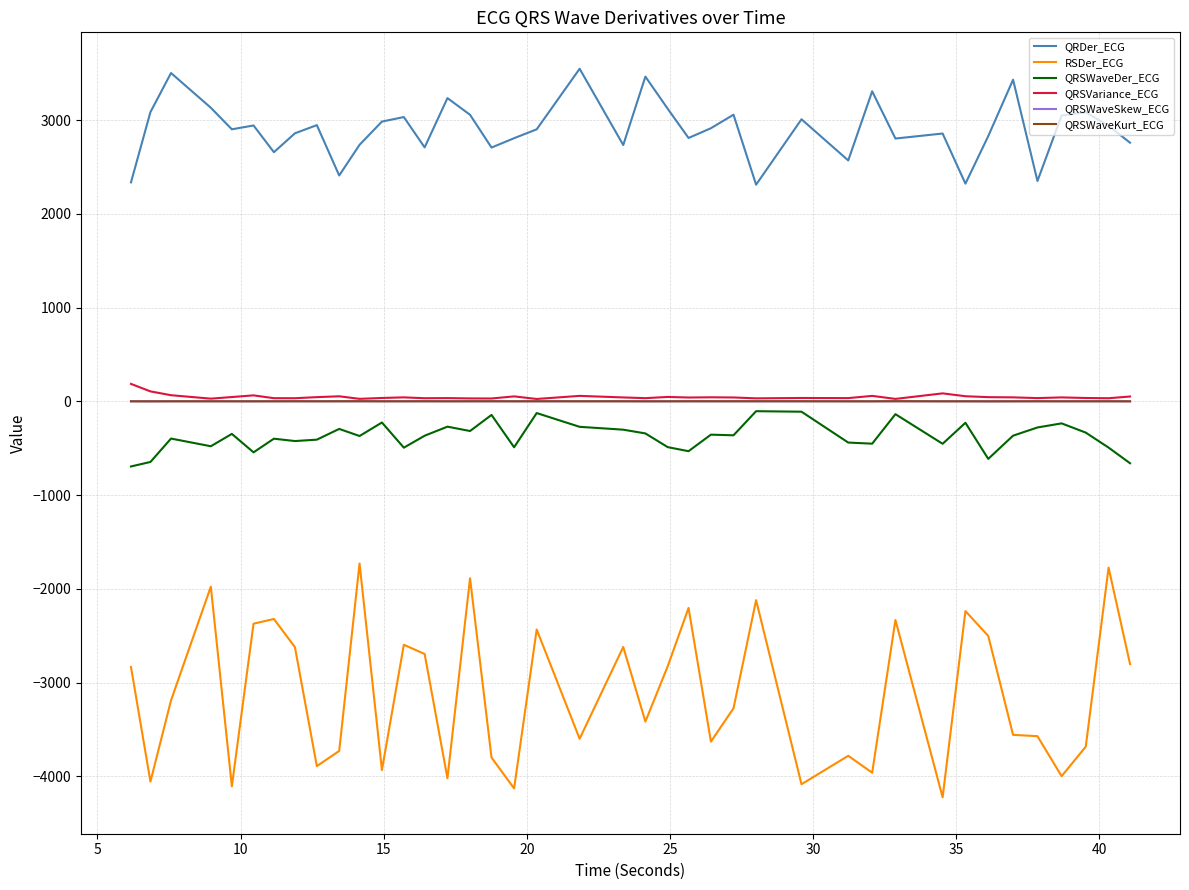

True or false: QRDer_ECG and QRSWaveDer_ECG cross at least once.

False